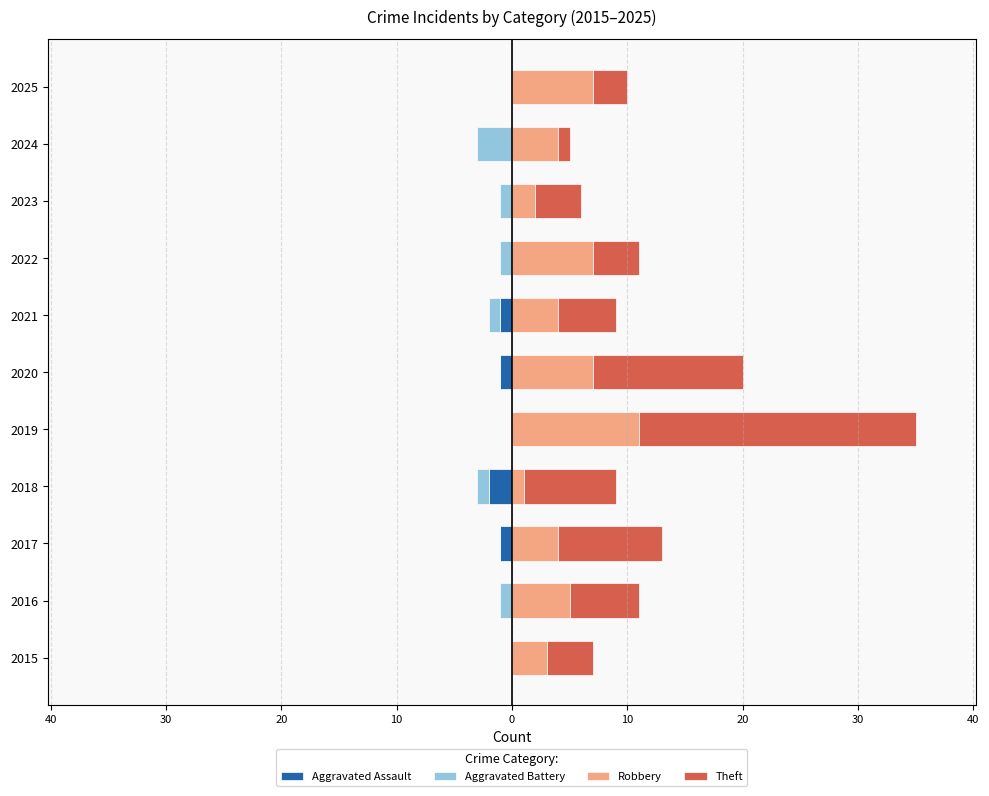

List the series in order of their peak value, lowest first.

Aggravated Assault, Aggravated Battery, Robbery, Theft